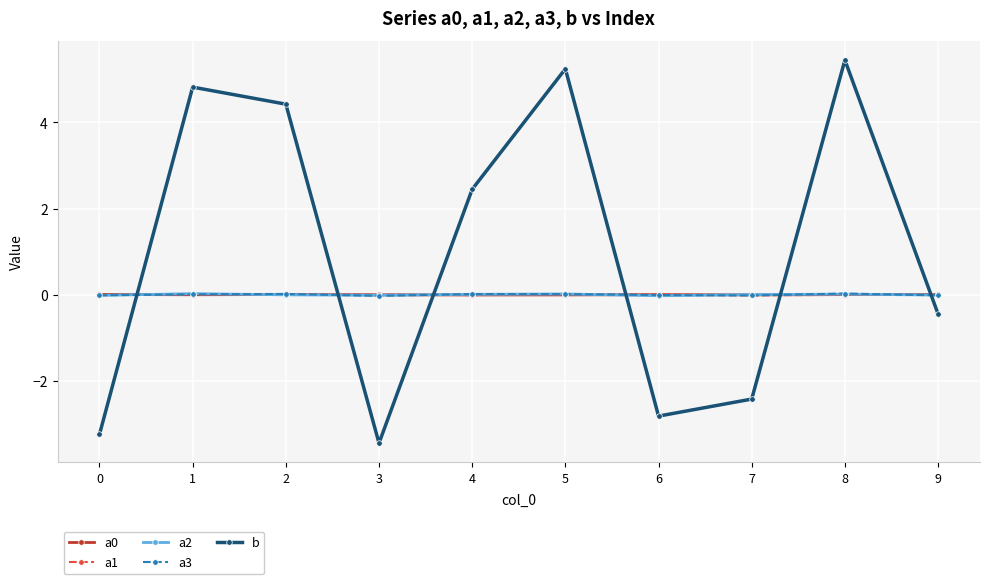

Between 5 and 6, which series saw the biggest shift?

b